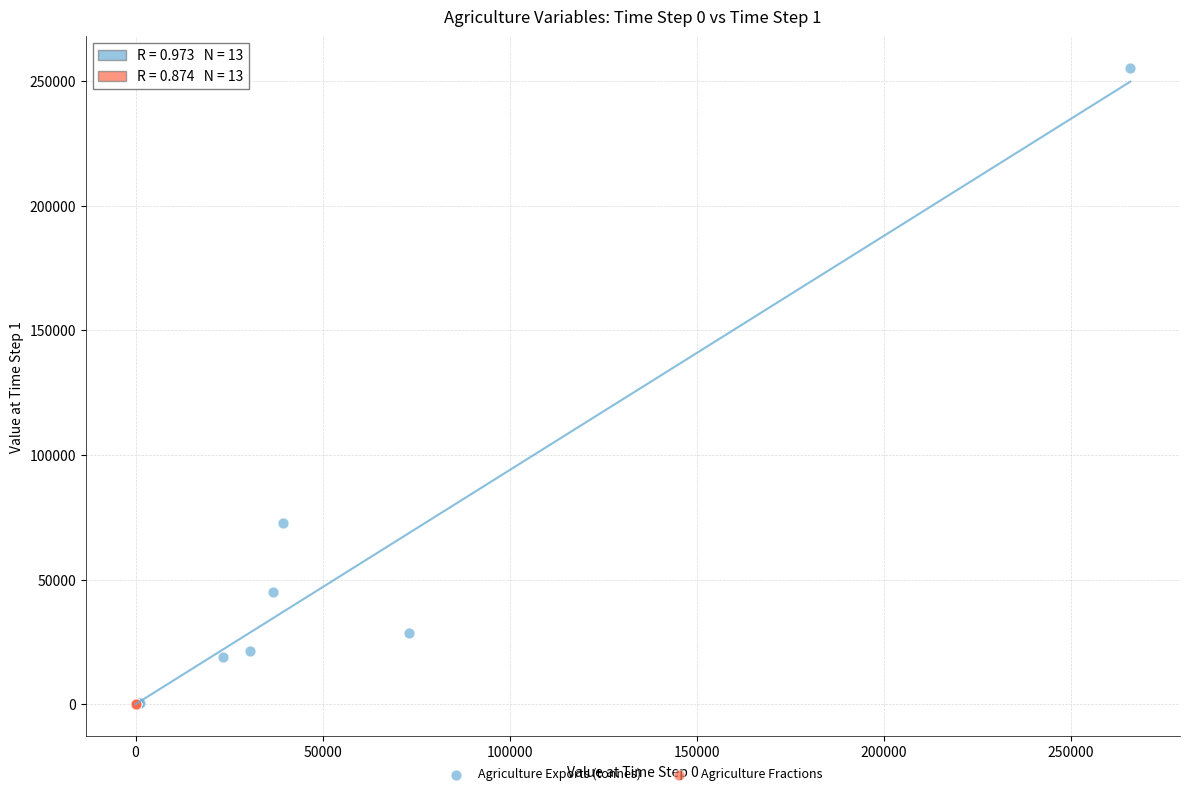

Which series has the widest spread of Y values?

Agriculture Exports (tonnes)